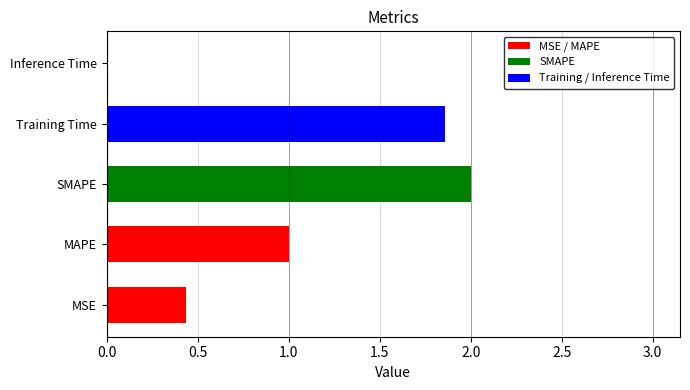

Where is the data nearest to the value 1?

MAPE